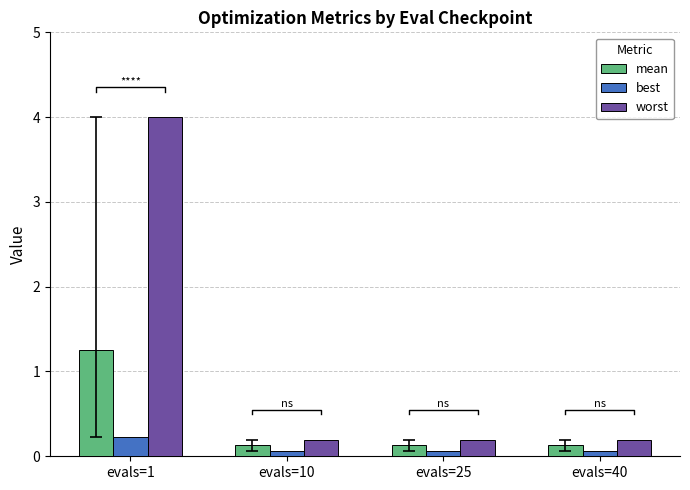

What are all the series names shown in the legend?

mean, best, worst